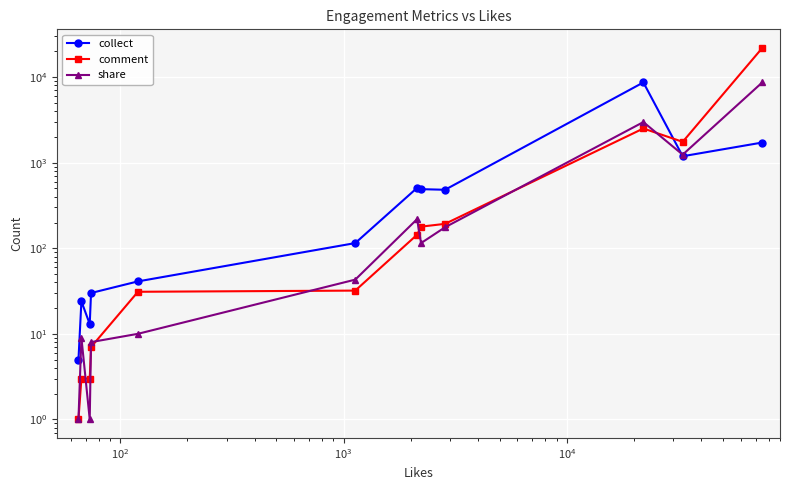

After their last crossing, which series has the higher values: collect or share?

share